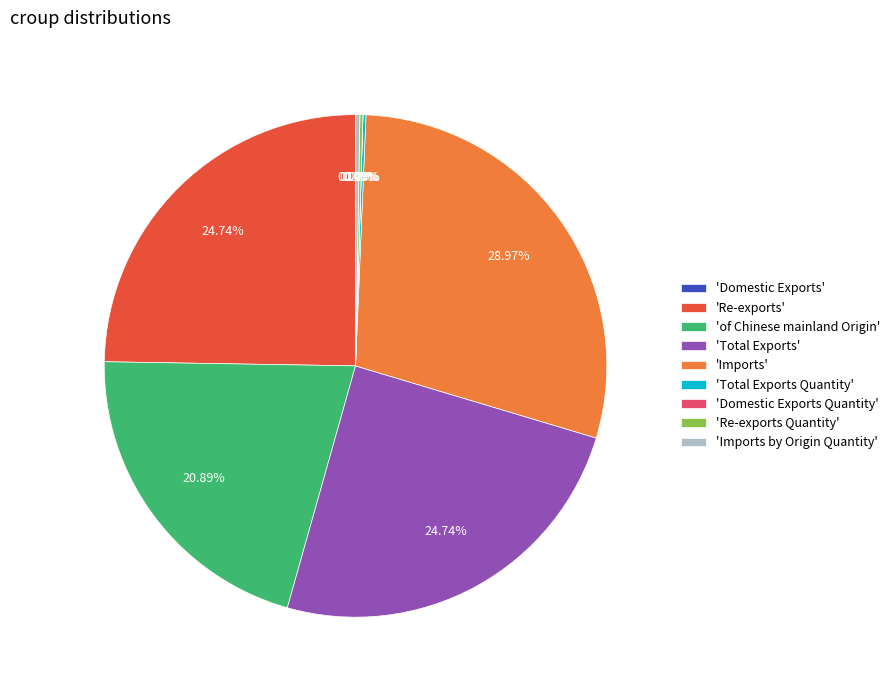

To the nearest percent, what is the difference between the Re-exports and of Chinese mainland Origin slice percentages?

4%